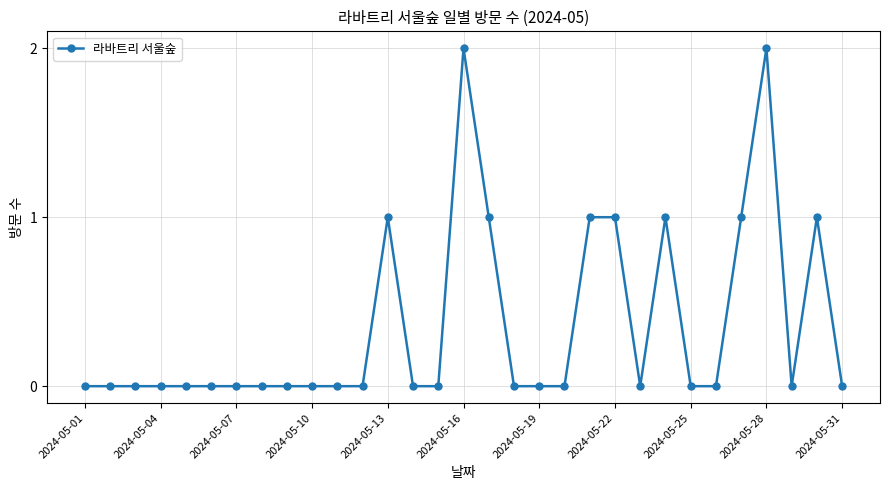

True or false: there are more than 1 points higher than both neighbors.

True